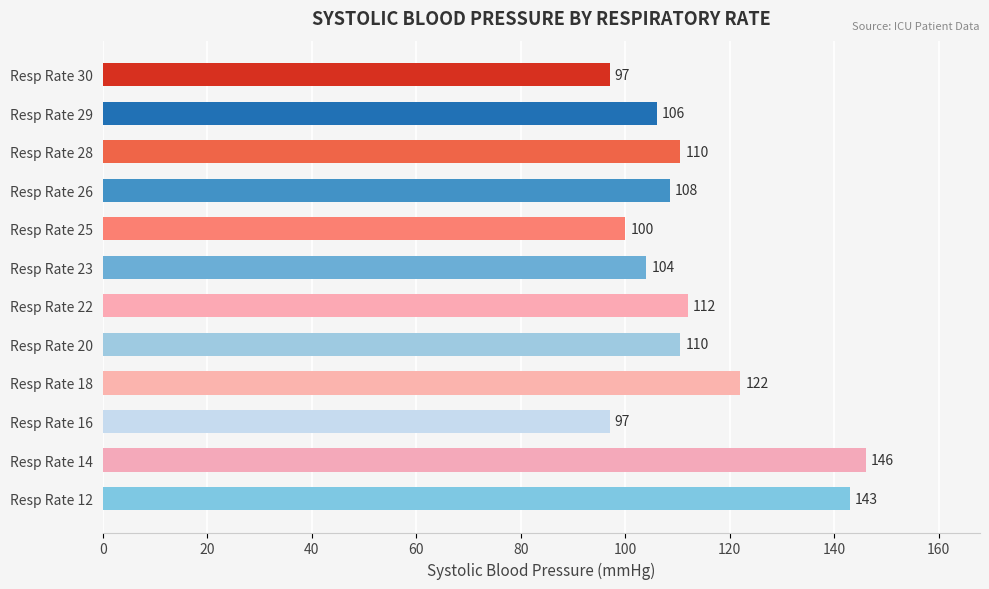

How many data points are less than 110?

6